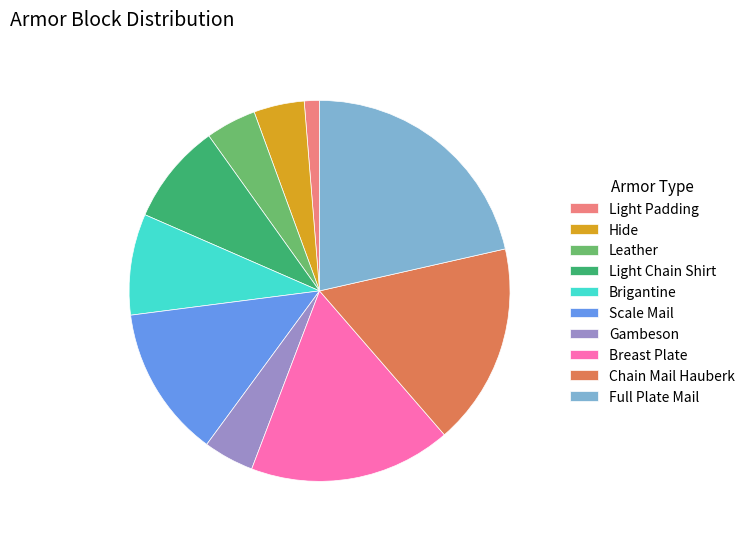

Is it true that Leather is 4% of the pie?

True